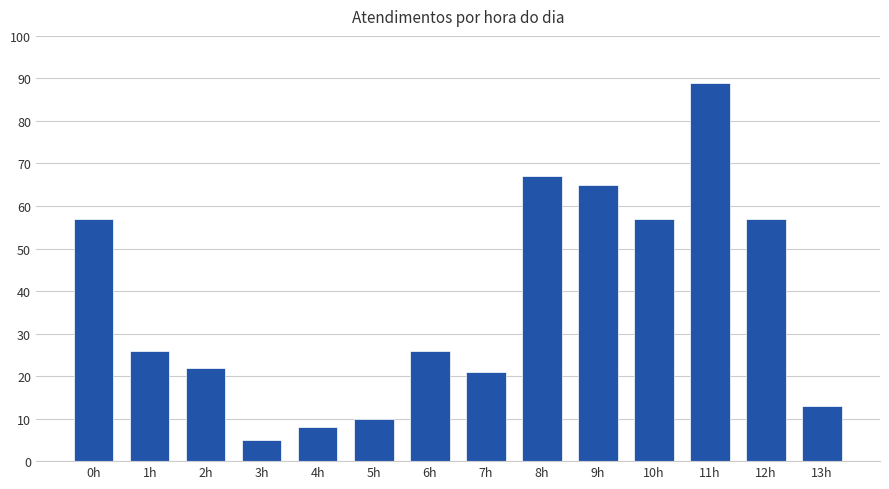

What is the value of the 2nd bar from the left?

26